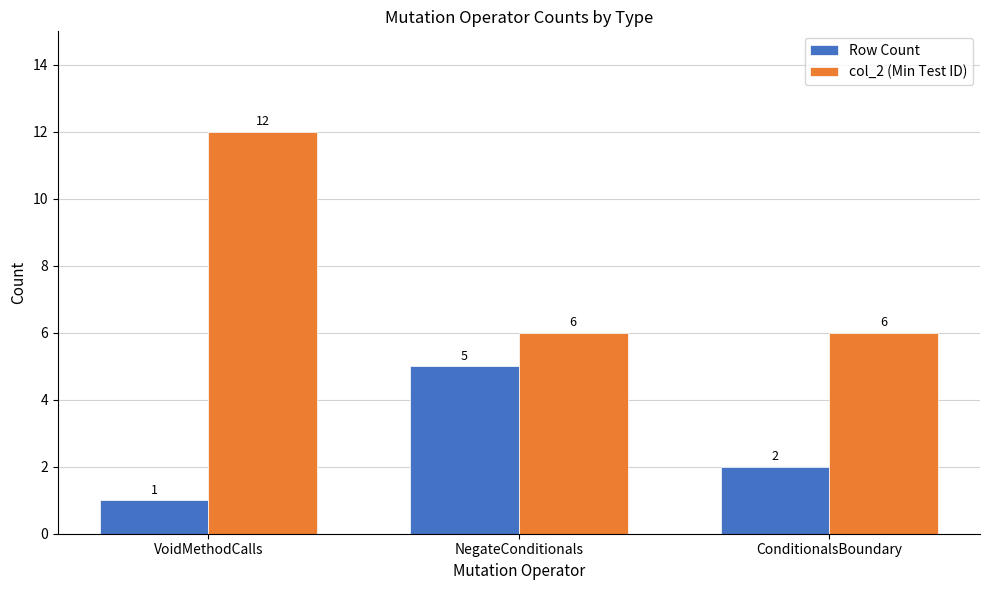

Which series has the largest range (max minus min)?

col_2 (Min Test ID)